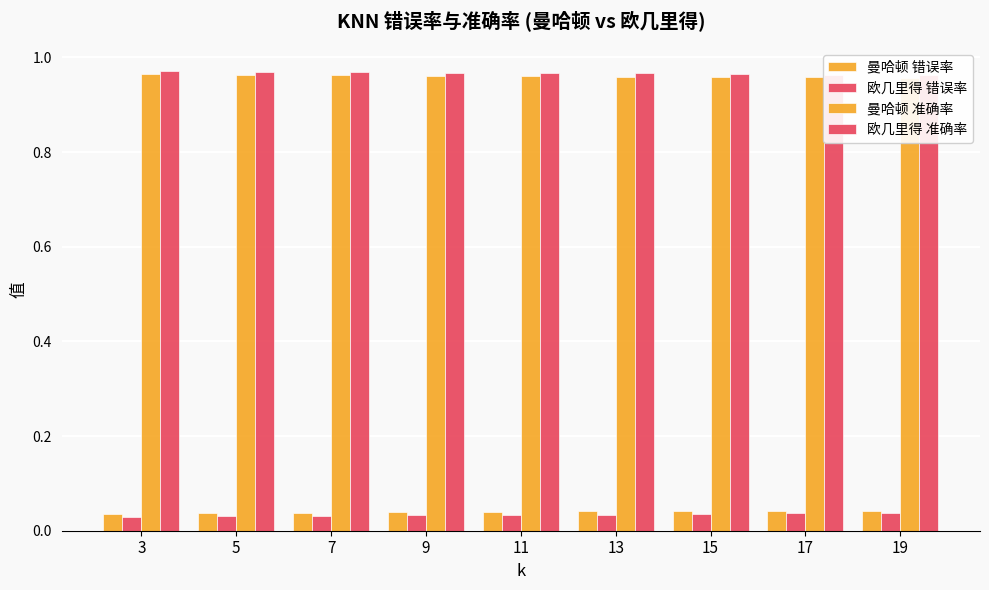

Which series has the largest total across all categories?

欧几里得 准确率